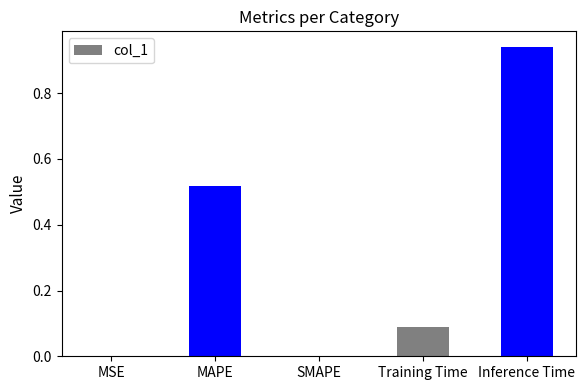

What is the change in value from SMAPE to Inference Time?

+0.9